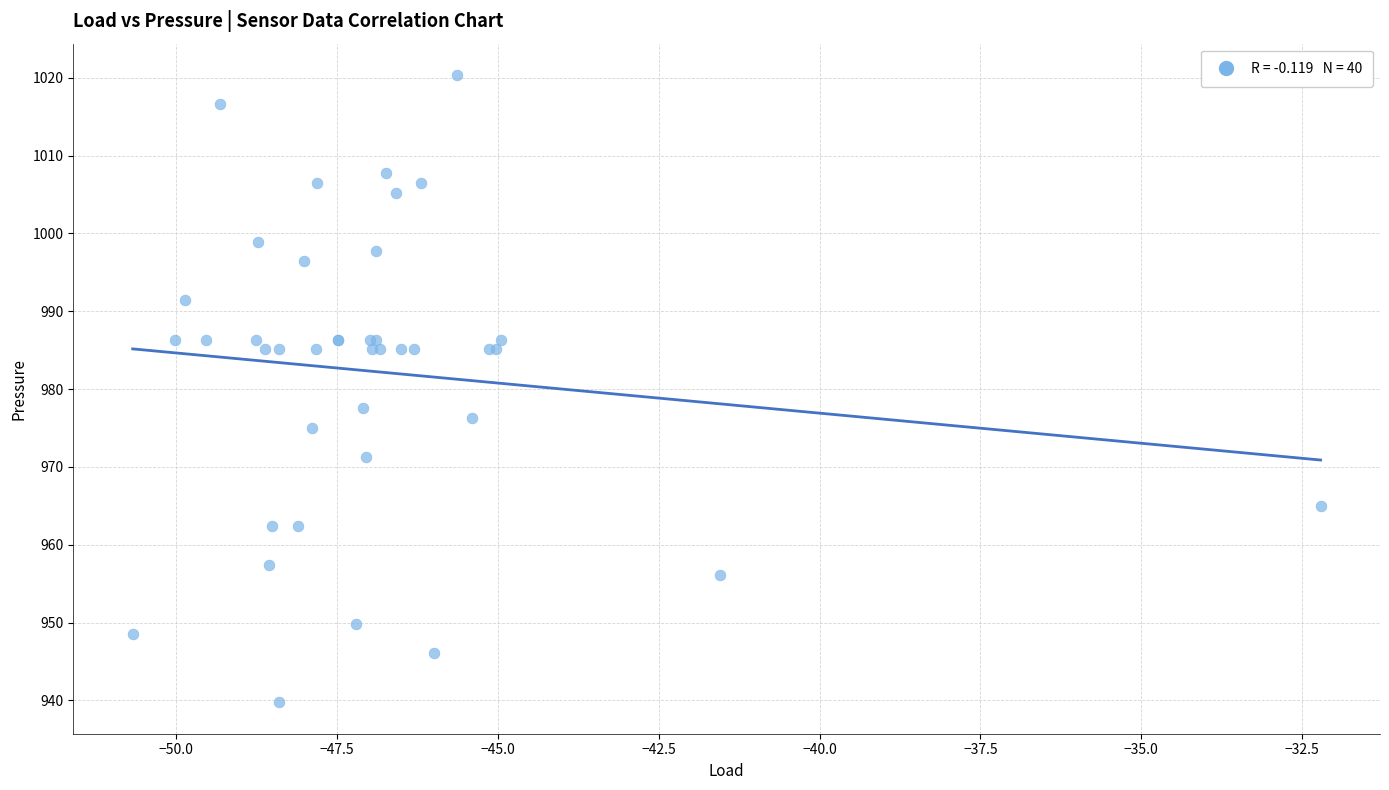

What Y value in the scatter plot is closest to 980?

977.5